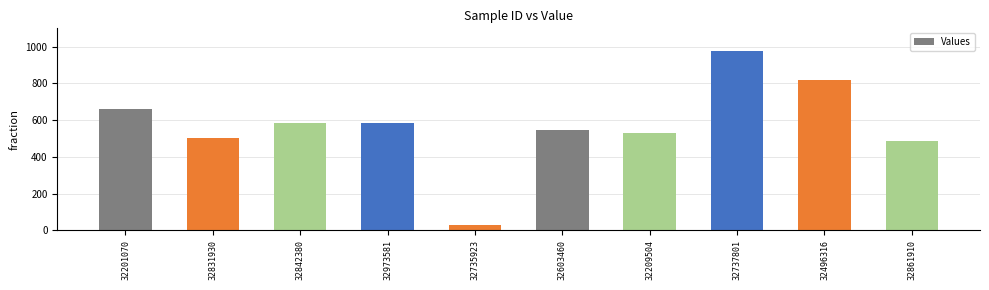

What is the label of the 4th bar from the left?

32973581